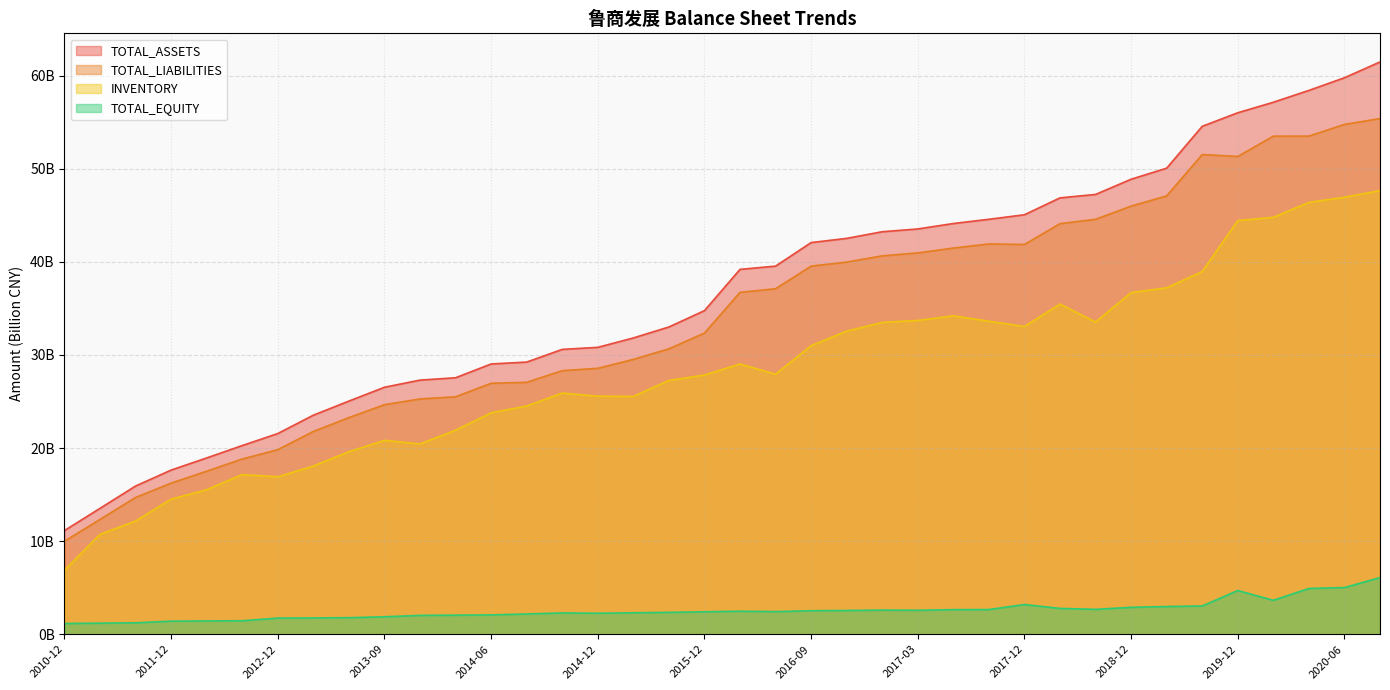

Reading left to right, extract all data points from this chart.

TOTAL_ASSETS: 2010-12=11.1	2011-06=13.5	2011-09=15.9	2011-12=17.6	2012-06=18.9	2012-09=20.3	2012-12=21.6	2013-03=23.5	2013-06=25.0	2013-09=26.5	2013-12=27.3	2014-03=27.6	2014-06=29.0	2014-09=29.2	2015-03=30.6	2014-12=30.8	2015-06=31.8	2015-09=33.0	2015-12=34.8	2016-06=39.2	2016-03=39.5	2016-09=42.1	2016-12=42.5	2017-06=43.2	2017-03=43.5	2017-09=44.1	2018-03=44.6	2017-12=45.1	2018-09=46.9	2018-06=47.2	2018-12=48.9	2019-03=50.1	2019-06=54.6	2019-12=56.0	2019-09=57.1	2020-03=58.4	2020-06=59.8	2020-09=61.5
TOTAL_LIABILITIES: 2010-12=10.0	2011-06=12.3	2011-09=14.7	2011-12=16.2	2012-06=17.5	2012-09=18.8	2012-12=19.8	2013-03=21.8	2013-06=23.3	2013-09=24.7	2013-12=25.3	2014-03=25.5	2014-06=27.0	2014-09=27.1	2015-03=28.3	2014-12=28.6	2015-06=29.5	2015-09=30.7	2015-12=32.4	2016-06=36.7	2016-03=37.1	2016-09=39.5	2016-12=40.0	2017-06=40.6	2017-03=41.0	2017-09=41.5	2018-03=41.9	2017-12=41.9	2018-09=44.1	2018-06=44.6	2018-12=46.0	2019-03=47.1	2019-06=51.5	2019-12=51.3	2019-09=53.5	2020-03=53.5	2020-06=54.8	2020-09=55.4
INVENTORY: 2010-12=6.9	2011-06=10.7	2011-09=12.2	2011-12=14.5	2012-06=15.5	2012-09=17.2	2012-12=16.9	2013-03=18.1	2013-06=19.6	2013-09=20.8	2013-12=20.4	2014-03=21.9	2014-06=23.8	2014-09=24.5	2015-03=25.9	2014-12=25.6	2015-06=25.5	2015-09=27.3	2015-12=27.8	2016-06=29.0	2016-03=27.9	2016-09=31.0	2016-12=32.6	2017-06=33.5	2017-03=33.7	2017-09=34.2	2018-03=33.6	2017-12=33.1	2018-09=35.5	2018-06=33.5	2018-12=36.7	2019-03=37.2	2019-06=39.0	2019-12=44.4	2019-09=44.8	2020-03=46.4	2020-06=46.9	2020-09=47.7
TOTAL_EQUITY: 2010-12=1.2	2011-06=1.2	2011-09=1.2	2011-12=1.4	2012-06=1.4	2012-09=1.4	2012-12=1.7	2013-03=1.7	2013-06=1.8	2013-09=1.9	2013-12=2.0	2014-03=2.0	2014-06=2.1	2014-09=2.2	2015-03=2.3	2014-12=2.3	2015-06=2.3	2015-09=2.3	2015-12=2.4	2016-06=2.5	2016-03=2.4	2016-09=2.5	2016-12=2.5	2017-06=2.6	2017-03=2.6	2017-09=2.6	2018-03=2.6	2017-12=3.2	2018-09=2.8	2018-06=2.7	2018-12=2.9	2019-03=3.0	2019-06=3.0	2019-12=4.7	2019-09=3.6	2020-03=4.9	2020-06=5.0	2020-09=6.1